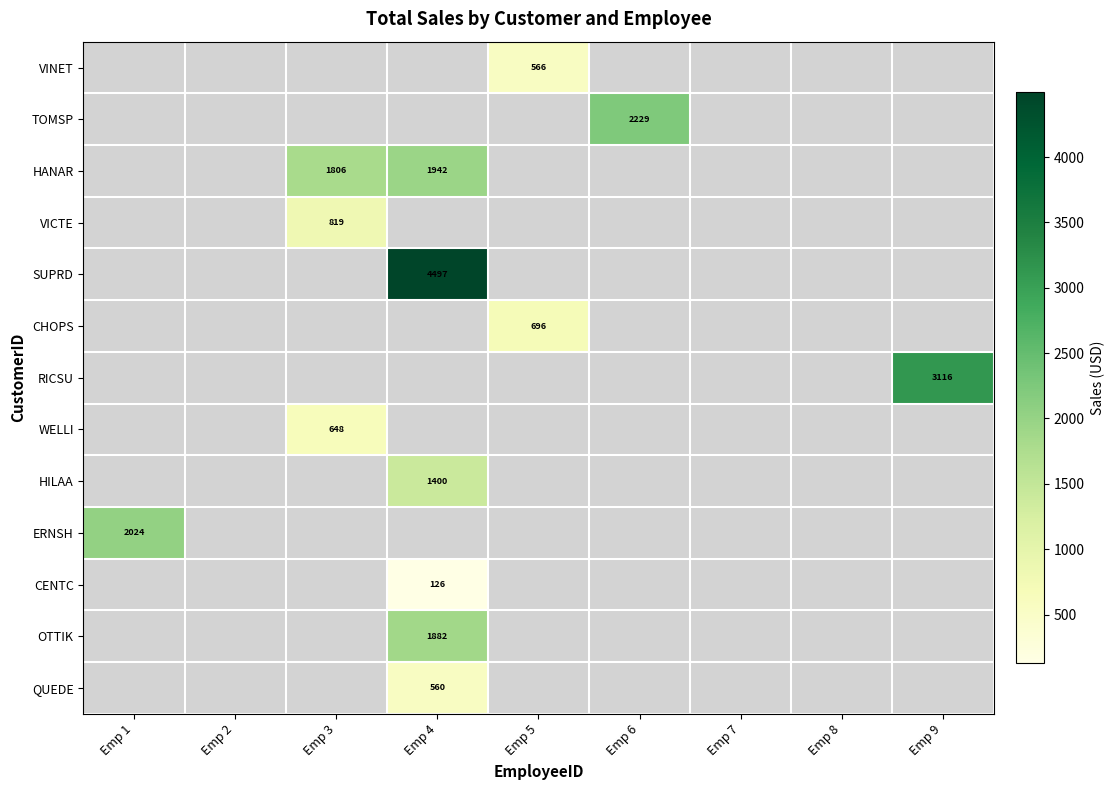

Is it true that TOMSP equals 2229 at Emp 6?

True